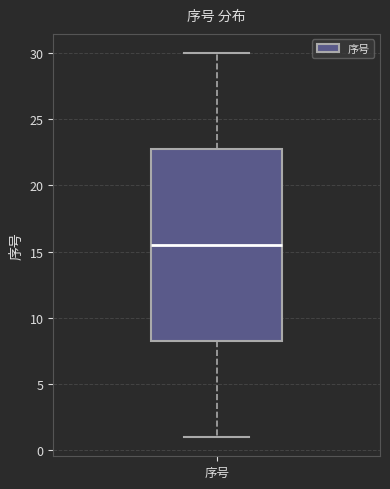

Where is the upper edge of the box for 序号 on the y-axis? The values are not printed on the chart, so give them approximately, as read against the axis.

23.0